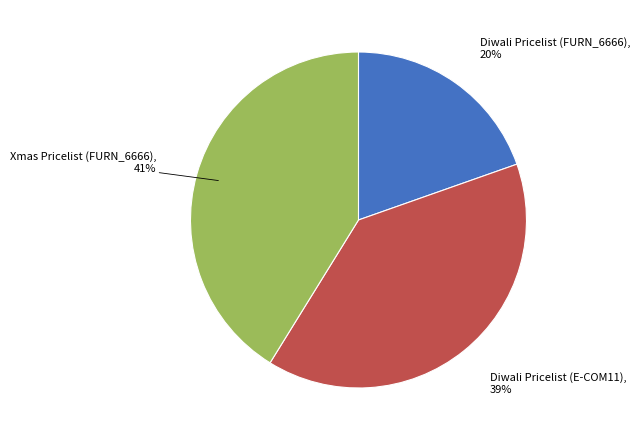

Rank the categories by value from highest to lowest.

Xmas Pricelist (FURN_6666), Diwali Pricelist (E-COM11), Diwali Pricelist (FURN_6666)